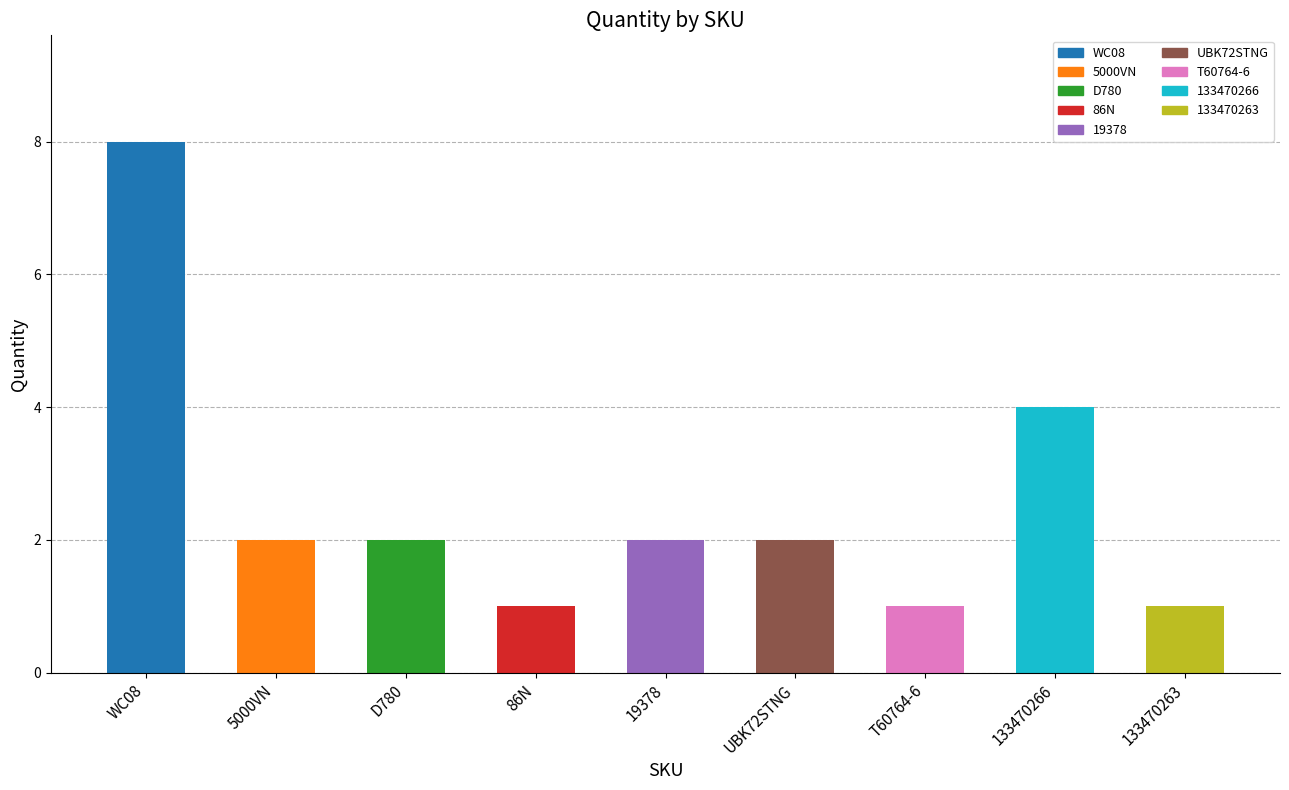

List the labels in order of value, smallest first.

86N, T60764-6, 133470263, 5000VN, D780, 19378, UBK72STNG, 133470266, WC08